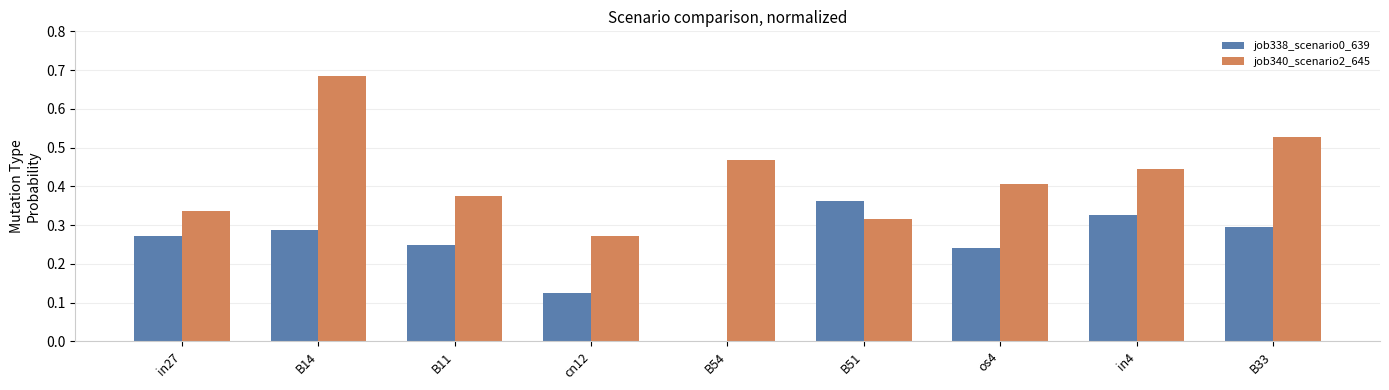

What is the sum of the job340_scenario2_645 values at os4 and B33?

0.9